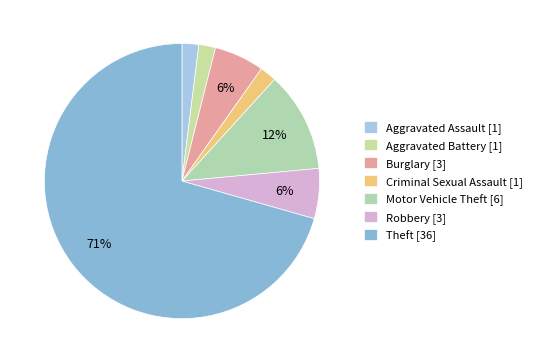

What is the ratio of the value at Theft to the value at Aggravated Assault?

36.0